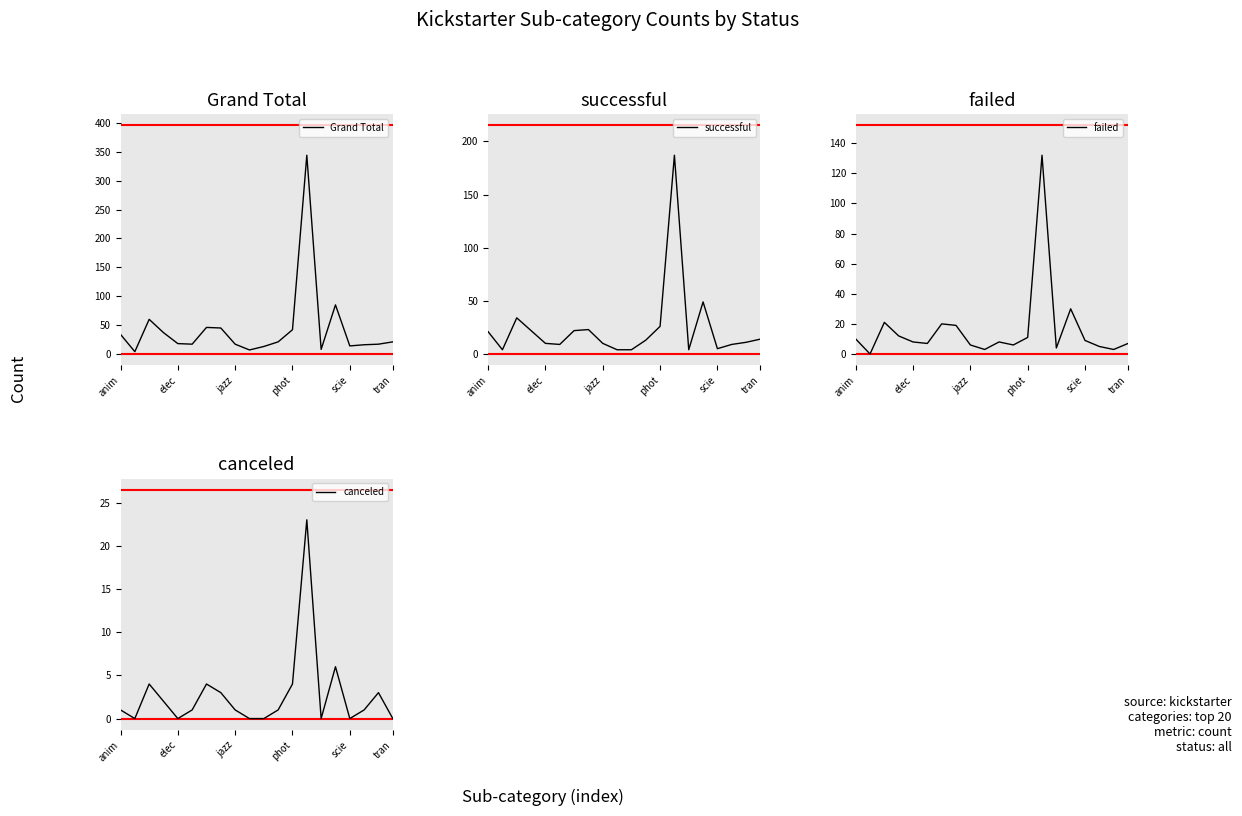

The canceled series shows 13 at scie. True or false?

False